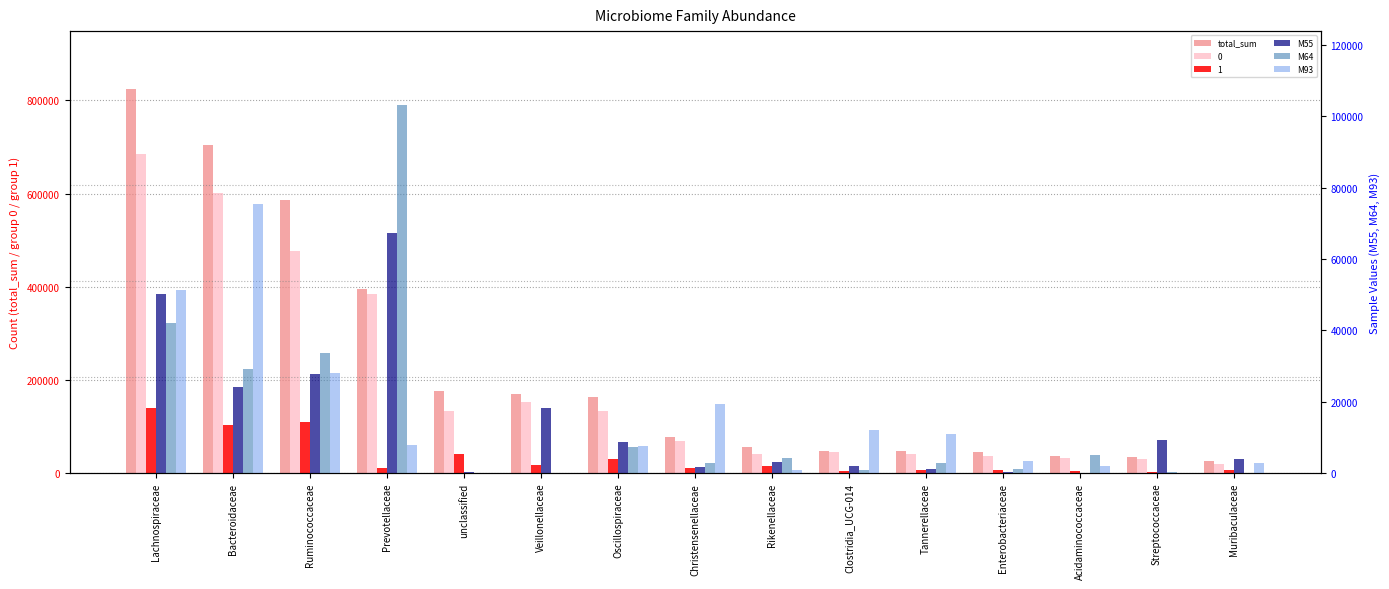

The M64 series shows 187 at Streptococcaceae. True or false?

False